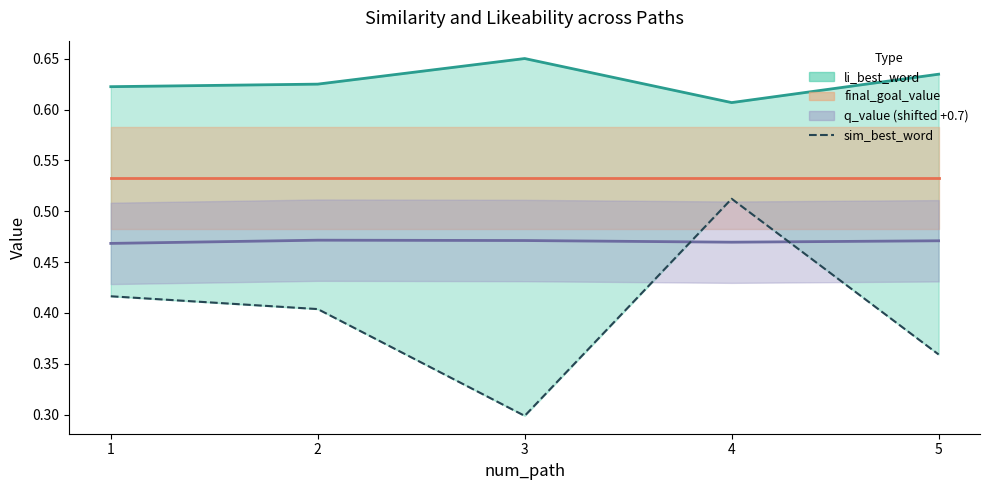

Reading left to right, what are all the values shown in this chart?

1=0.4	2=0.4	3=0.3	4=0.5	5=0.4